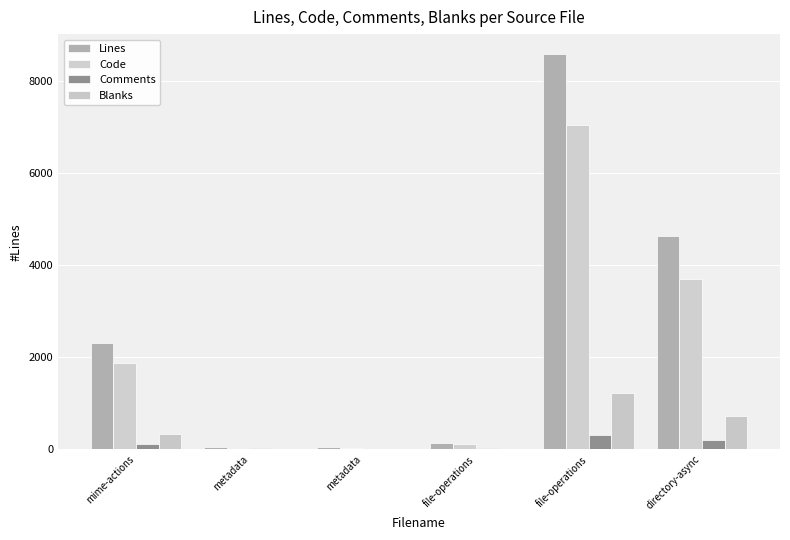

At which category is the sum across all series the highest?

file-operations